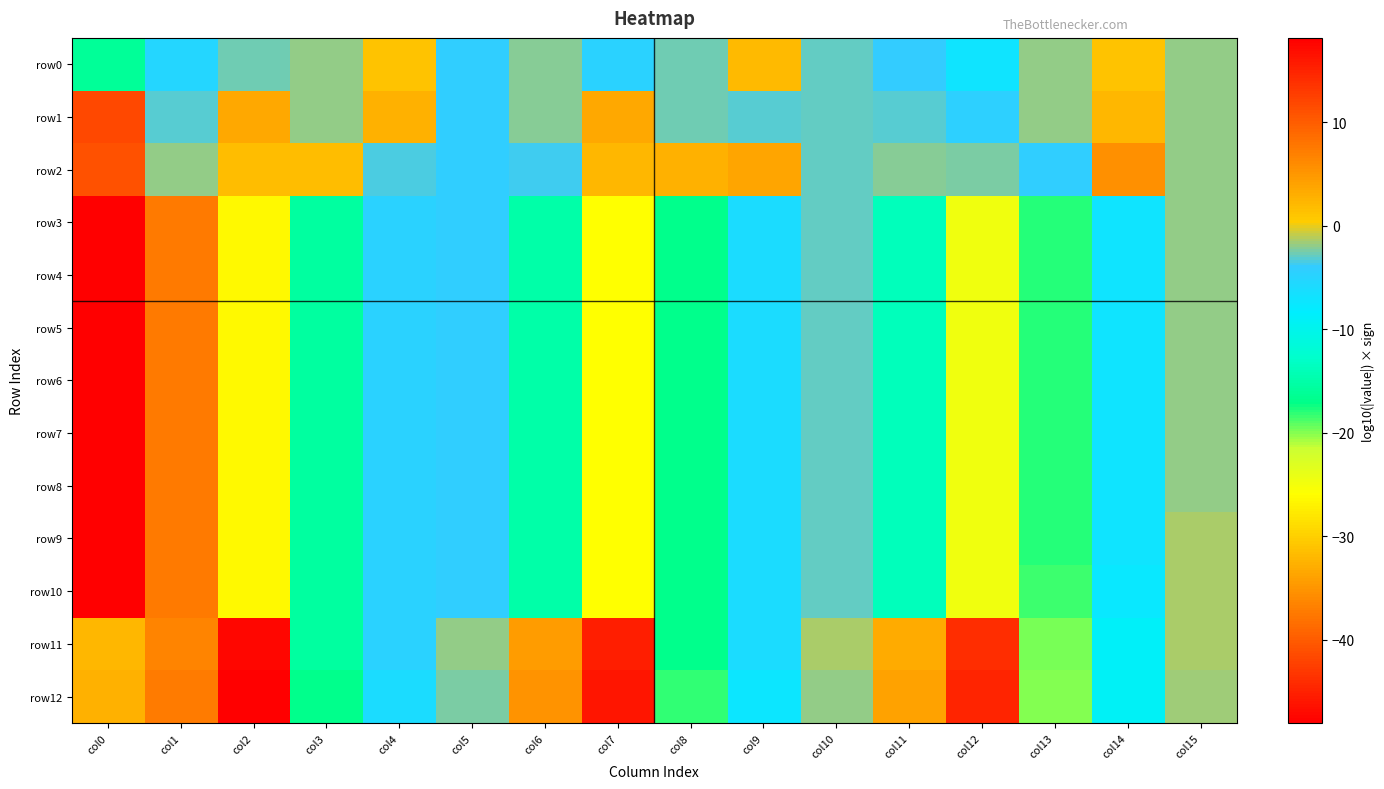

At how many categories does at least one series exceed 12?

3